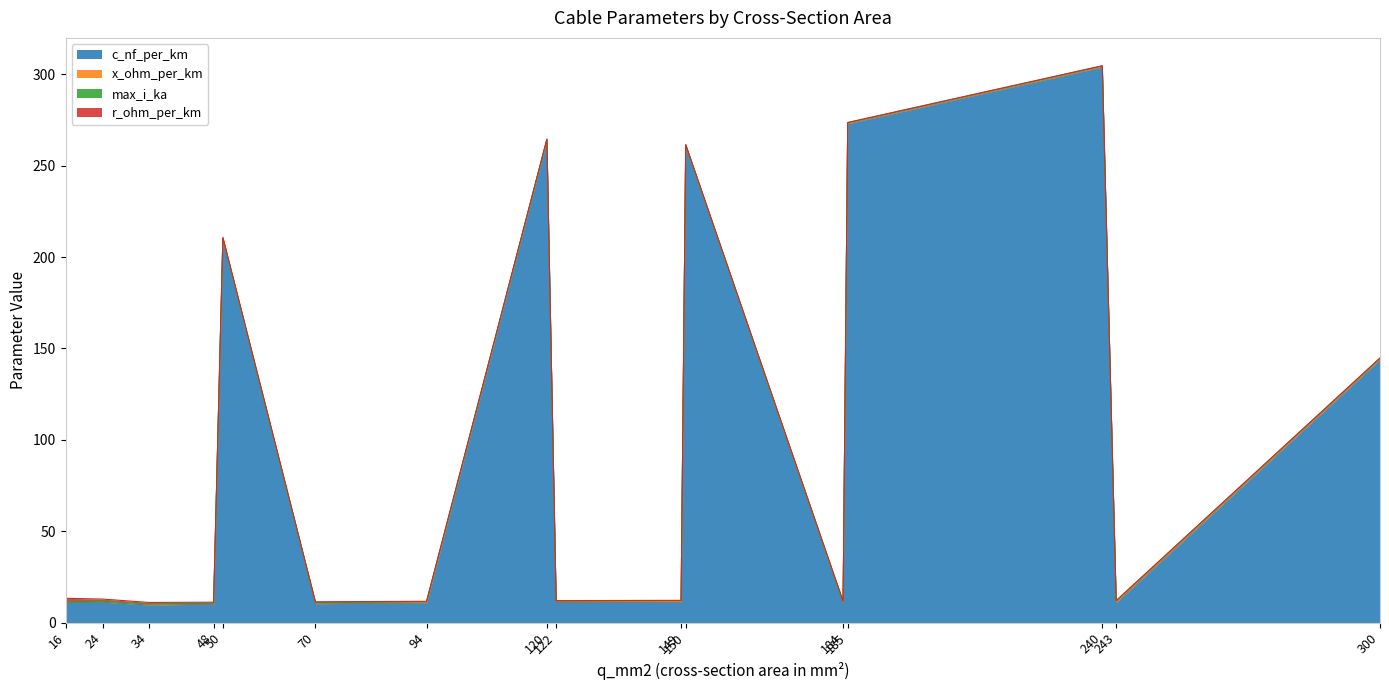

True or false: x_ohm_per_km has a value of 0.0 at 240.

False